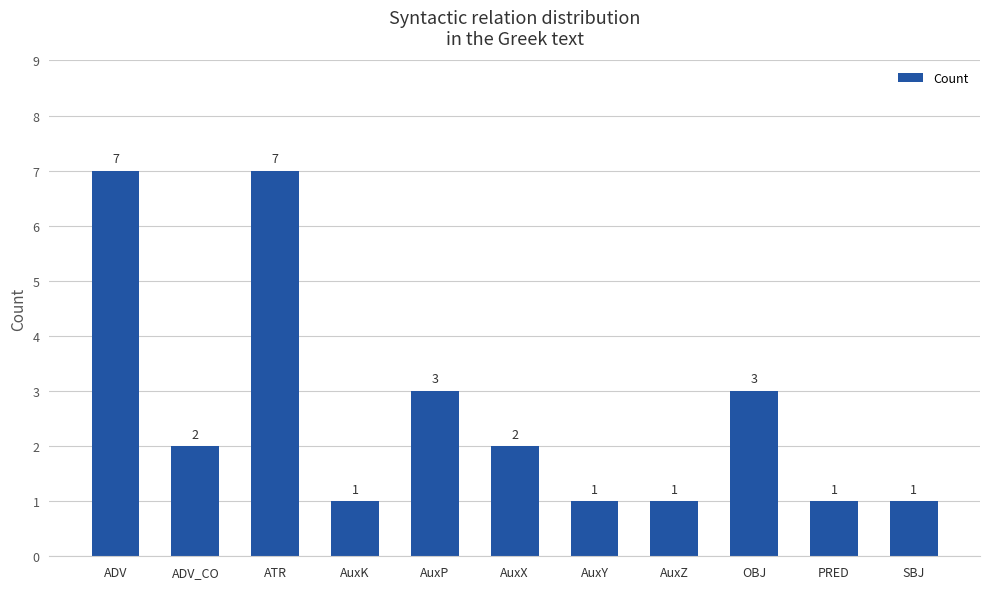

What is the change in value from AuxP to AuxX?

-1